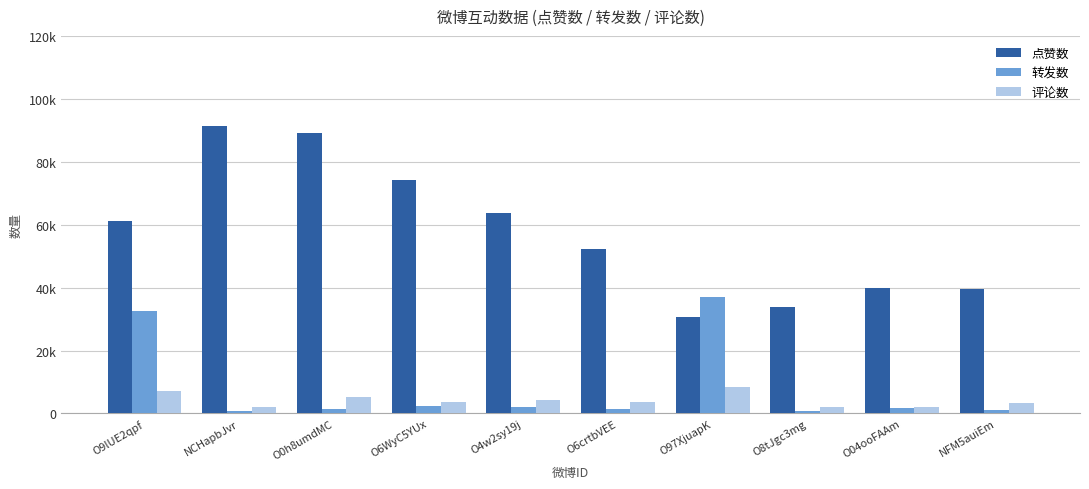

Is the value of 转发数 at O8tJgc3mg greater than the value of 点赞数 at O8tJgc3mg?

No